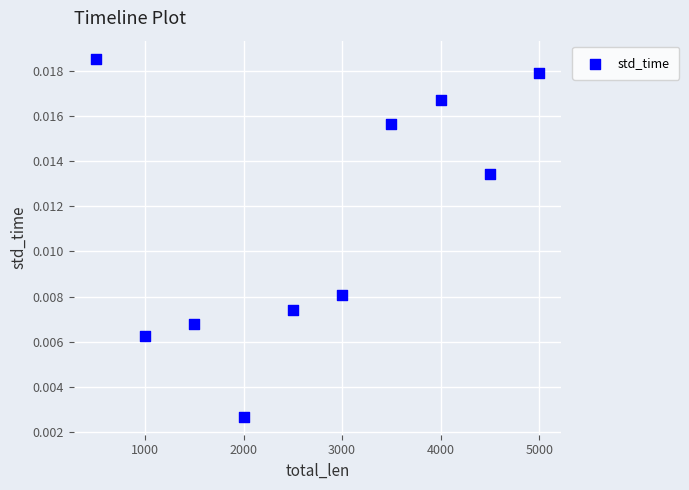

What is the average X value?

2750.0